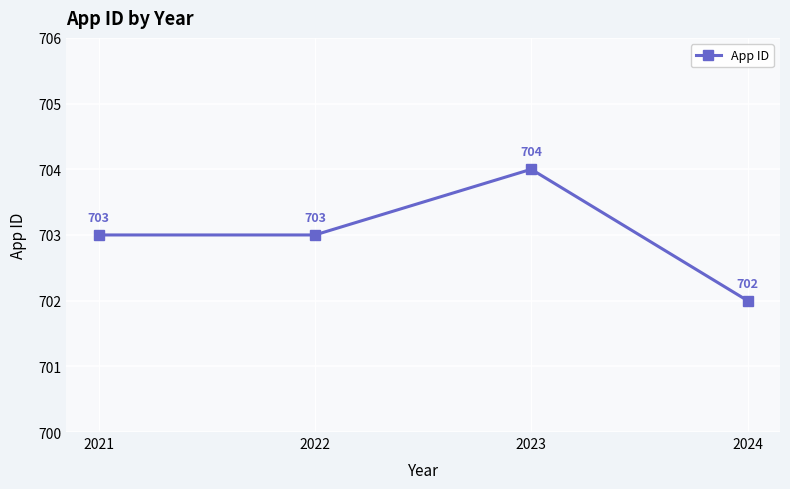

How many values are between 703 and 704?

3